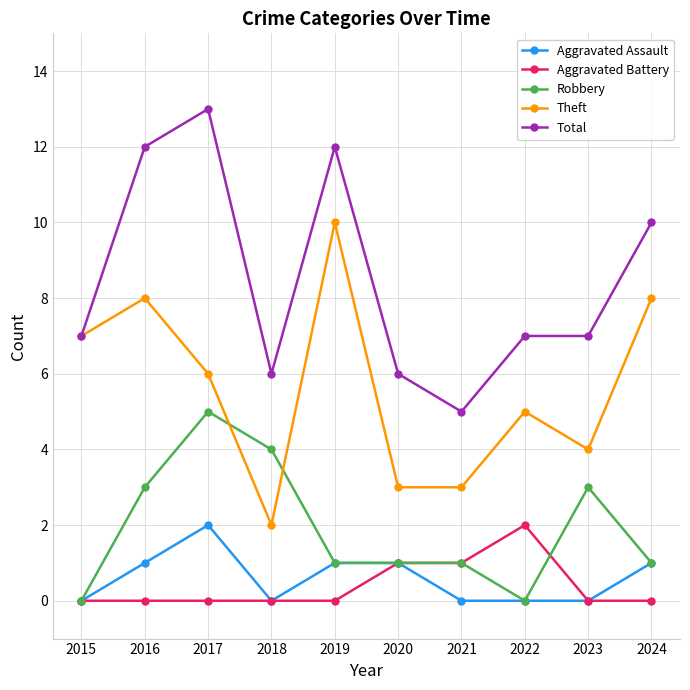

Is the value of Total at 2020 greater than the value of Aggravated Assault at 2015?

Yes